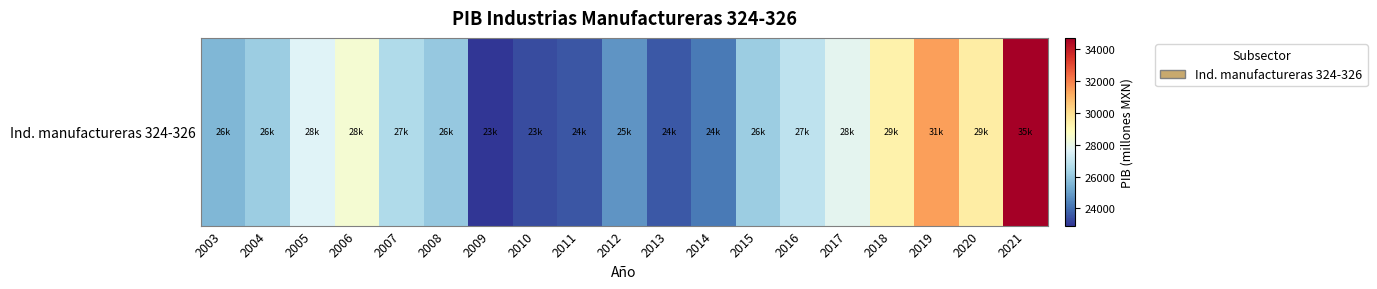

How many values are below 26186?

9